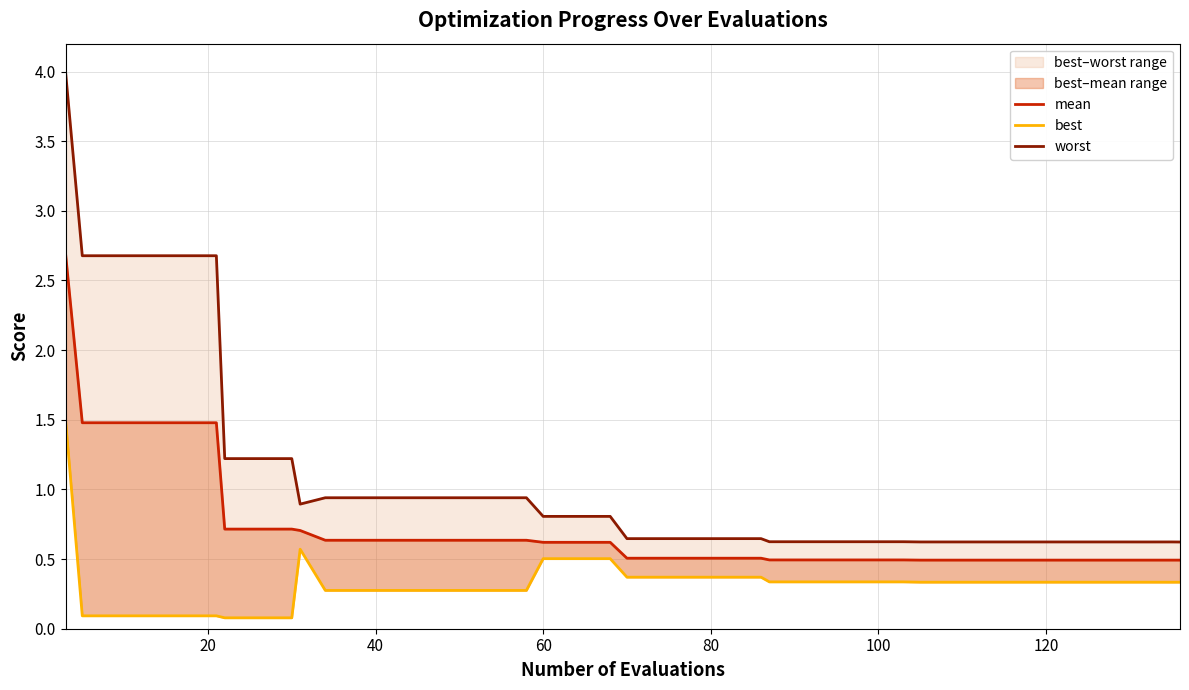

Which series has the widest spread of values?

worst